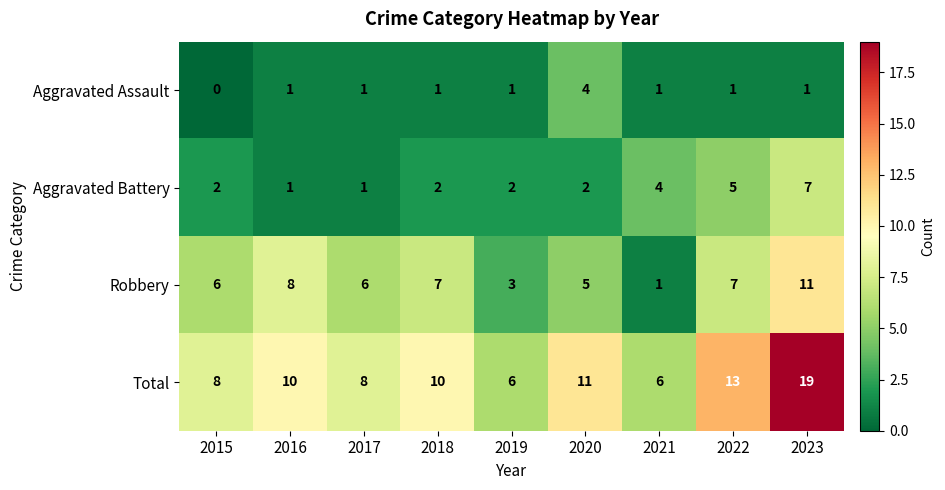

What is the sum of the Robbery values at 2017 and 2016?

14